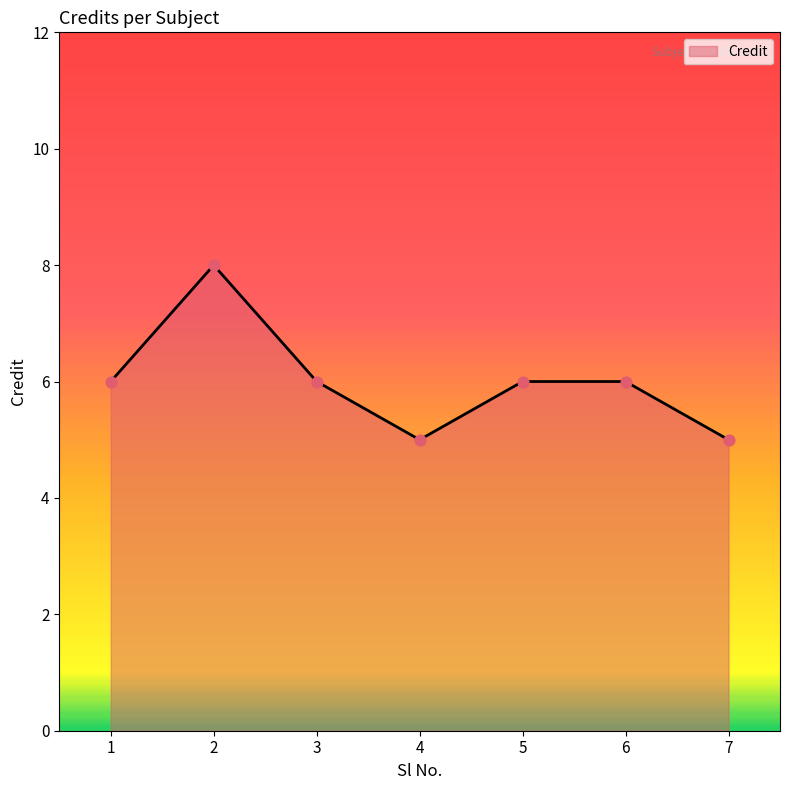

What is the ratio of the value at 5 to the value at 6?

1.0